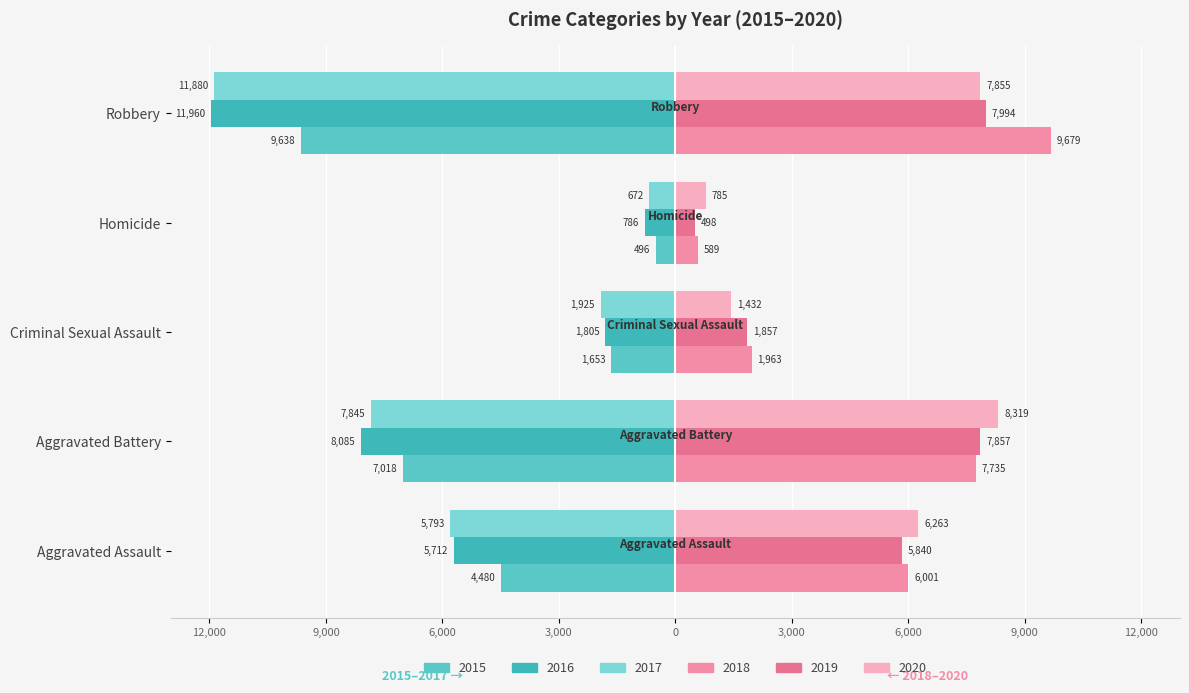

Reading left to right, extract all data points from this chart.

2015: Aggravated Assault=-4480	Aggravated Battery=-7018	Criminal Sexual Assault=-1653	Homicide=-496	Robbery=-9638
2016: Aggravated Assault=-5712	Aggravated Battery=-8085	Criminal Sexual Assault=-1805	Homicide=-786	Robbery=-11960
2017: Aggravated Assault=-5793	Aggravated Battery=-7845	Criminal Sexual Assault=-1925	Homicide=-672	Robbery=-11880
2018: Aggravated Assault=6001	Aggravated Battery=7735	Criminal Sexual Assault=1963	Homicide=589	Robbery=9679
2019: Aggravated Assault=5840	Aggravated Battery=7857	Criminal Sexual Assault=1857	Homicide=498	Robbery=7994
2020: Aggravated Assault=6263	Aggravated Battery=8319	Criminal Sexual Assault=1432	Homicide=785	Robbery=7855